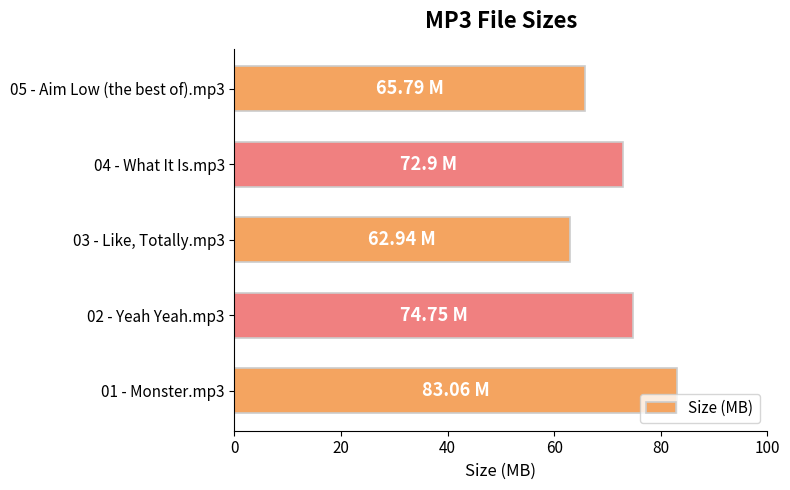

Which has a higher value, 05 - Aim Low (the best of).mp3 or 01 - Monster.mp3?

01 - Monster.mp3